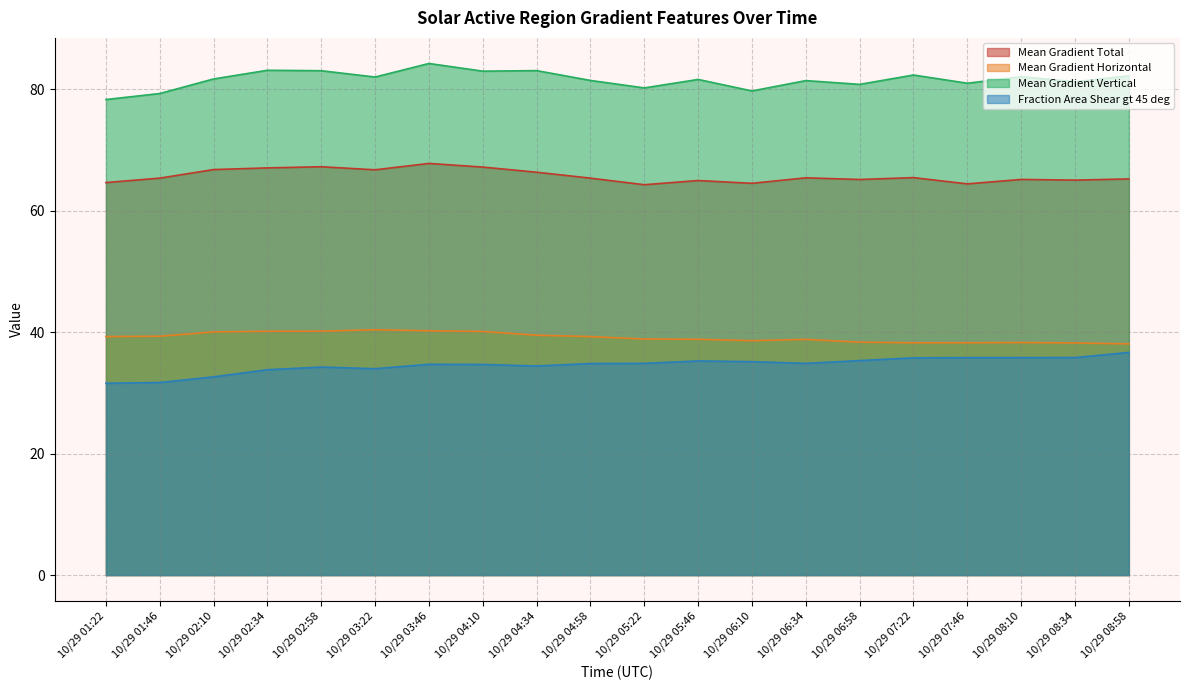

Rank the categories by Mean Gradient Total value from lowest to highest.

10/29 05:22, 10/29 07:46, 10/29 06:10, 10/29 01:22, 10/29 05:46, 10/29 08:34, 10/29 06:58, 10/29 08:10, 10/29 08:58, 10/29 04:58, 10/29 01:46, 10/29 06:34, 10/29 07:22, 10/29 04:34, 10/29 03:22, 10/29 02:10, 10/29 02:34, 10/29 04:10, 10/29 02:58, 10/29 03:46